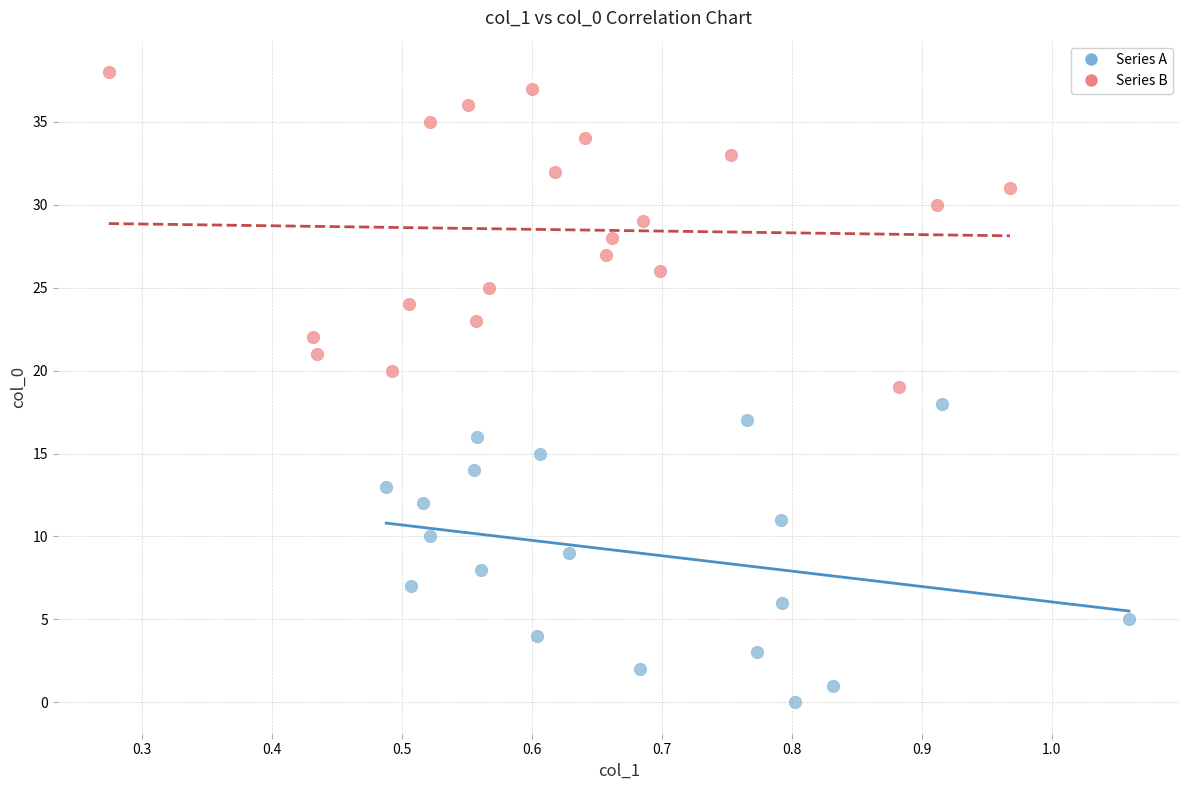

Which series reaches the minimum Y coordinate?

Series A